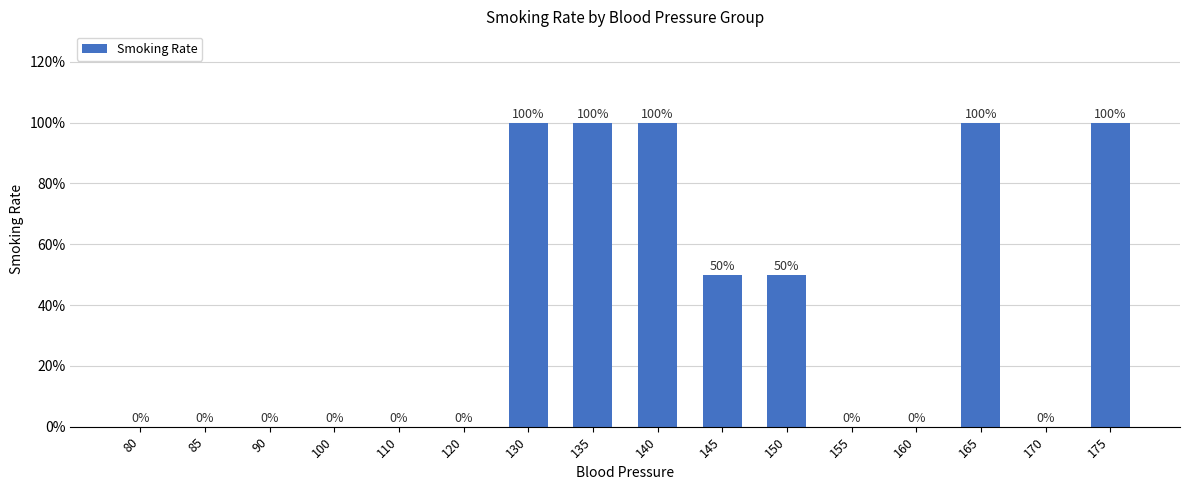

Are the bars horizontal?

No